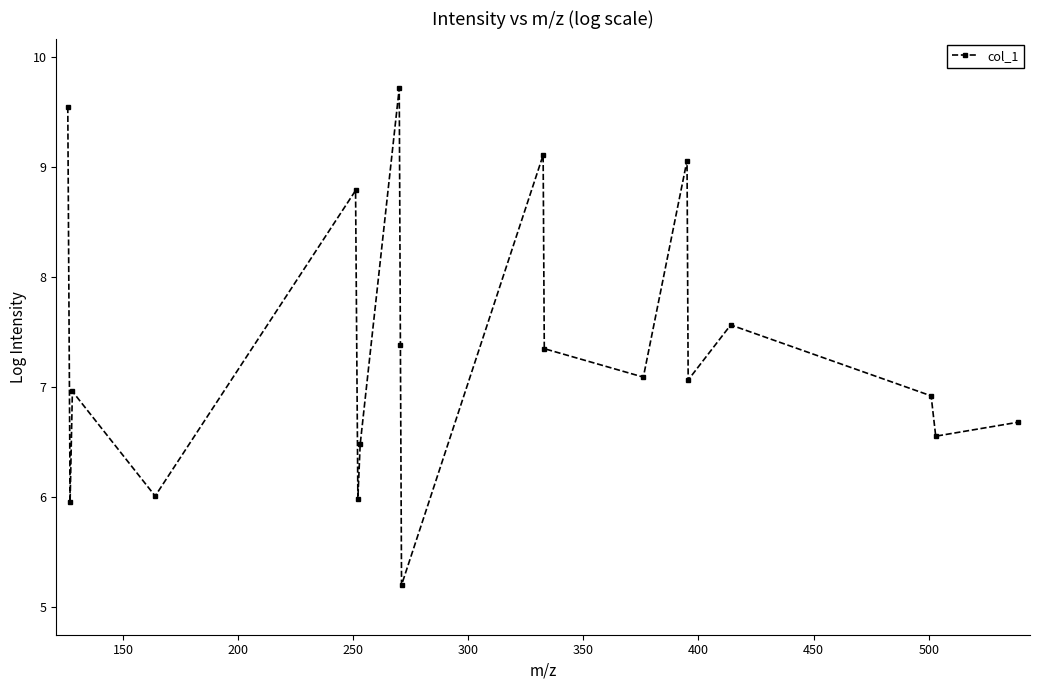

How many data points are above 7?

10